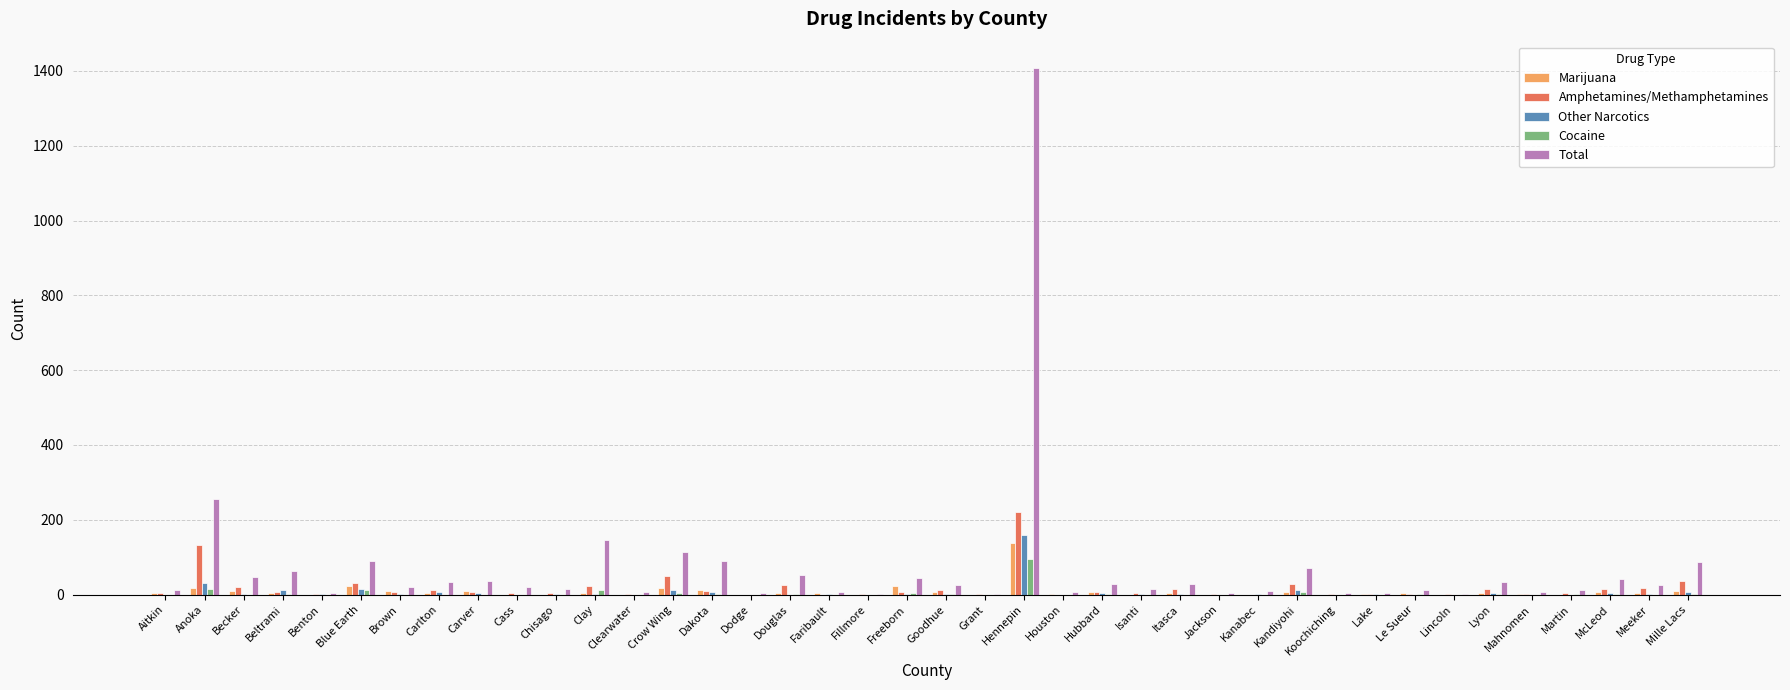

What is the sum of all Total values?

2882